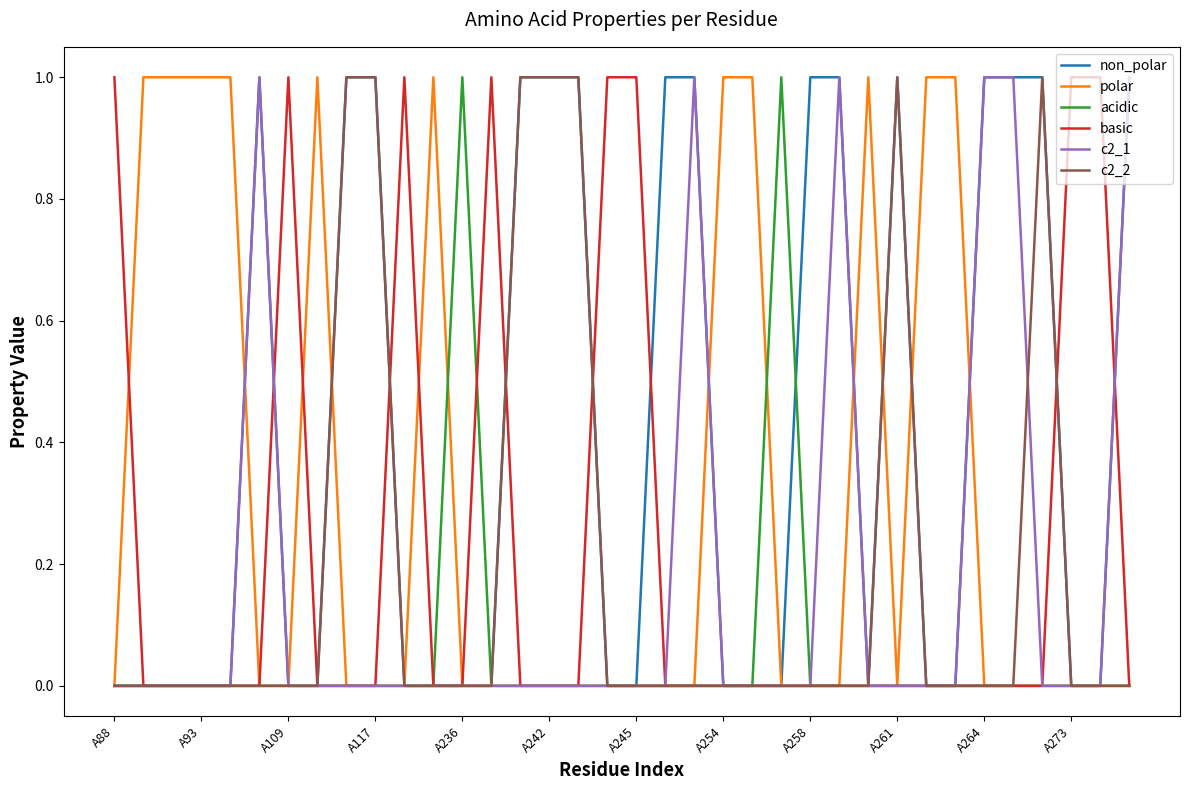

Reading right to left, extract all data points from this chart.

non_polar: 1	0	0	1	1	1	0	0	1	0	1	1	0	0	0	1	1	0	0	1	1	1	0	0	0	0	1	1	0	0	1	0	0	0	0	0
polar: 0	0	0	0	0	0	1	1	0	1	0	0	0	1	1	0	0	0	0	0	0	0	0	0	1	0	0	0	1	0	0	1	1	1	1	0
acidic: 0	0	0	0	0	0	0	0	0	0	0	0	1	0	0	0	0	0	0	0	0	0	0	1	0	0	0	0	0	0	0	0	0	0	0	0
basic: 0	1	1	0	0	0	0	0	0	0	0	0	0	0	0	0	0	1	1	0	0	0	1	0	0	1	0	0	0	1	0	0	0	0	0	1
c2_1: 1	0	0	0	1	1	0	0	0	0	1	0	0	0	0	1	0	0	0	0	0	0	0	0	0	0	0	0	0	0	1	0	0	0	0	0
c2_2: 0	0	0	1	0	0	0	0	1	0	0	0	0	0	0	0	0	0	0	1	1	1	0	0	0	0	1	1	0	0	0	0	0	0	0	0